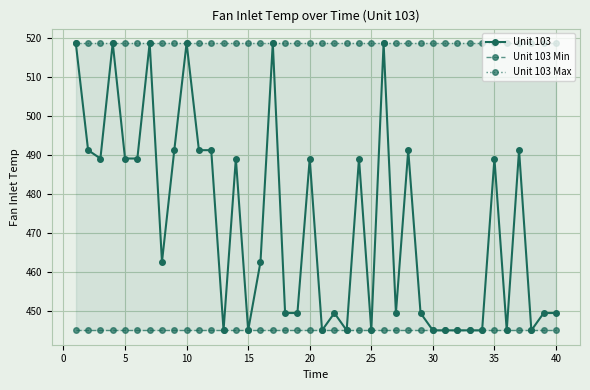

Is the value of Unit 103 Min at 12 greater than the value of Unit 103 at 31?

No